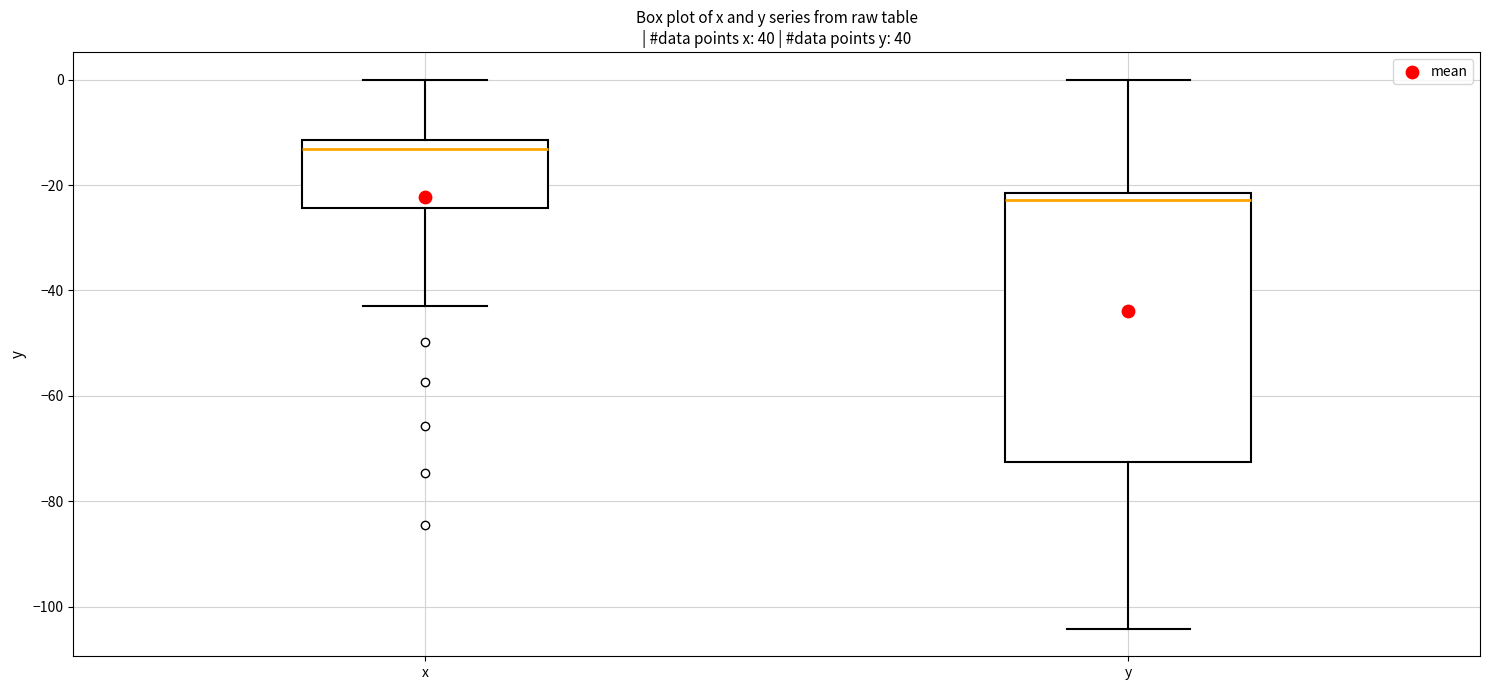

Which box is the tallest, from its lower edge to its upper edge?

y